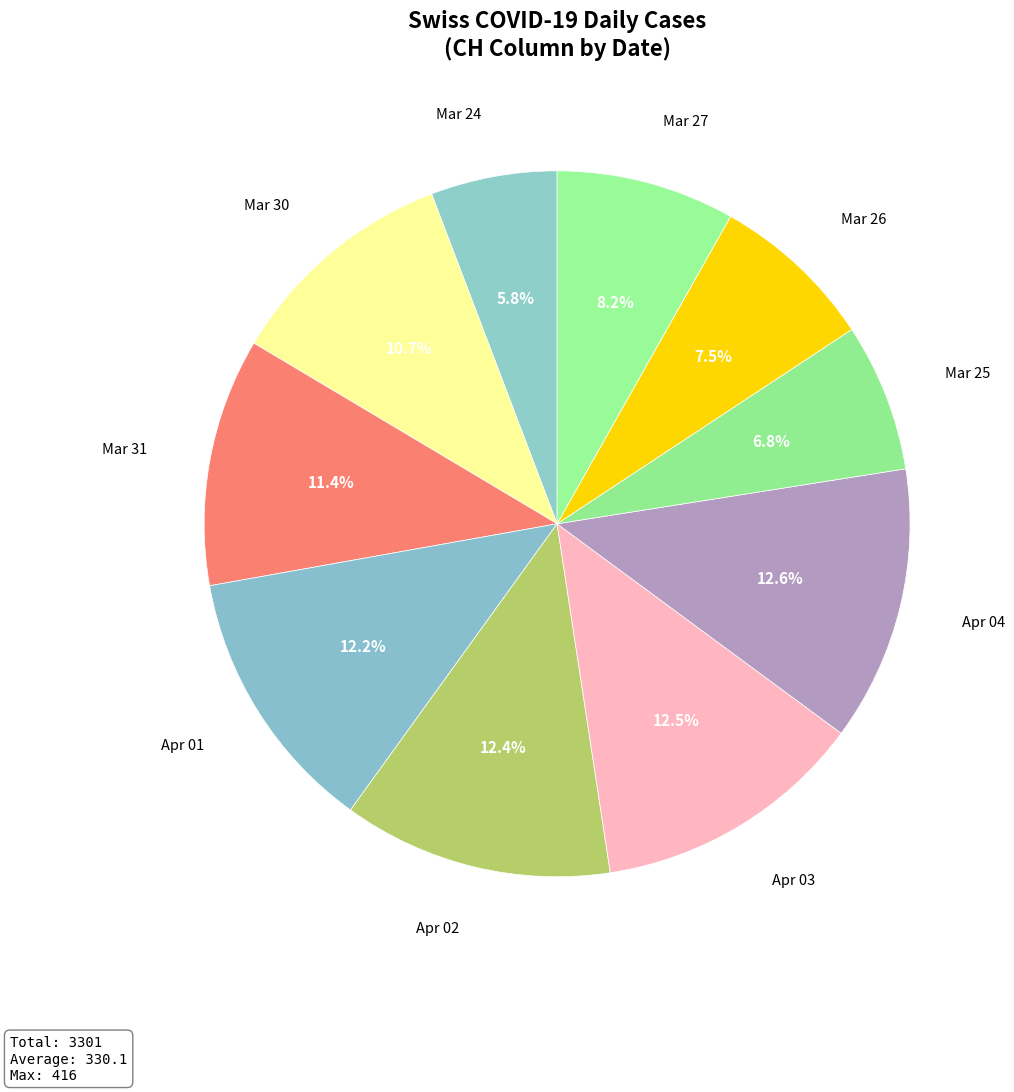

Which category has the smallest portion of the pie?

Mar 24